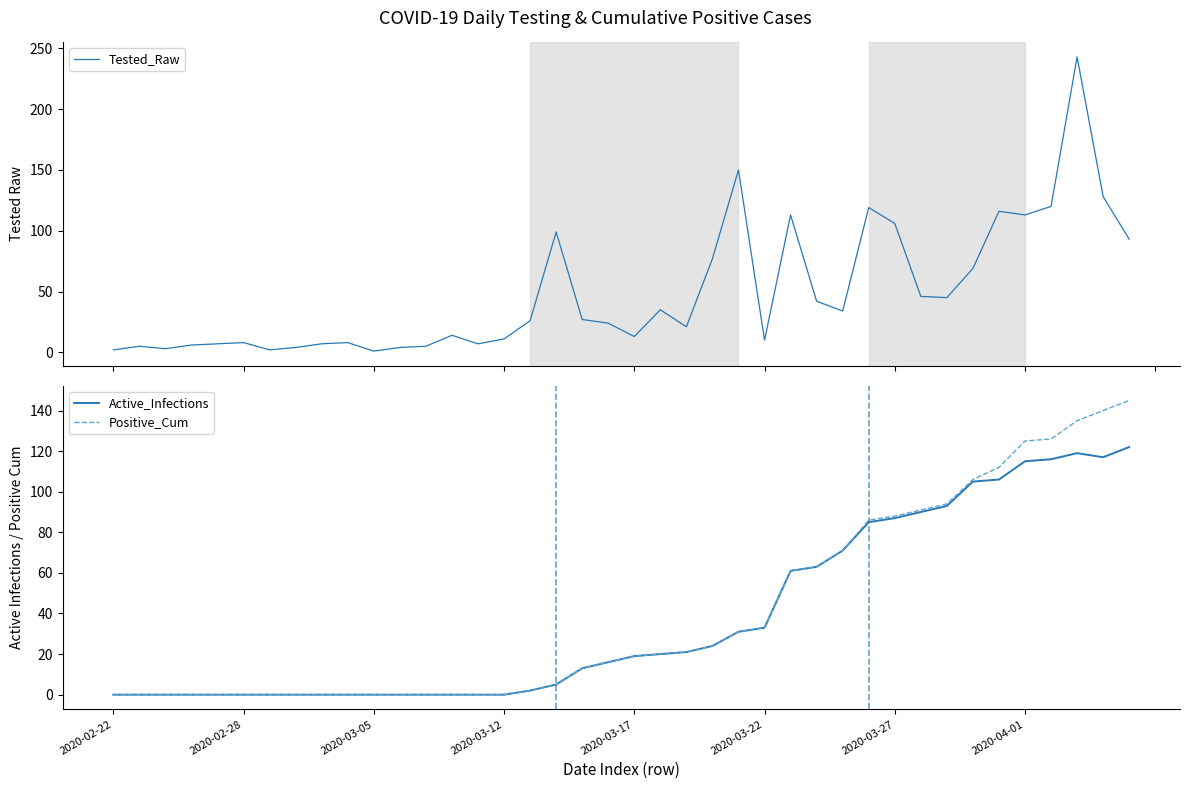

How many values in the Active_Infections series are below 19?

20